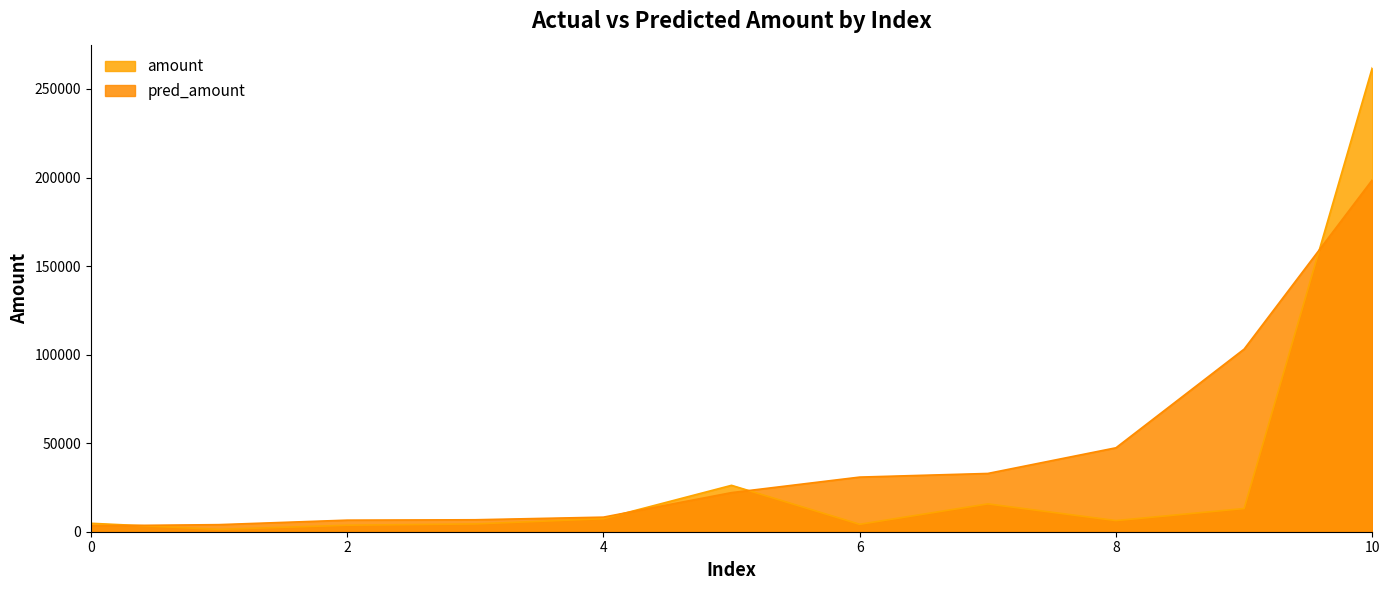

What is the difference between the highest and lowest values at 0?

1444.8